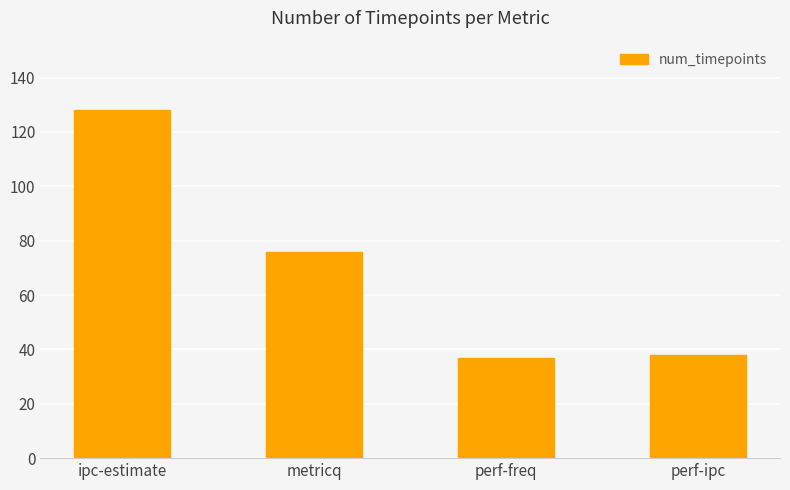

What is the difference between the values at perf-ipc and perf-freq?

1